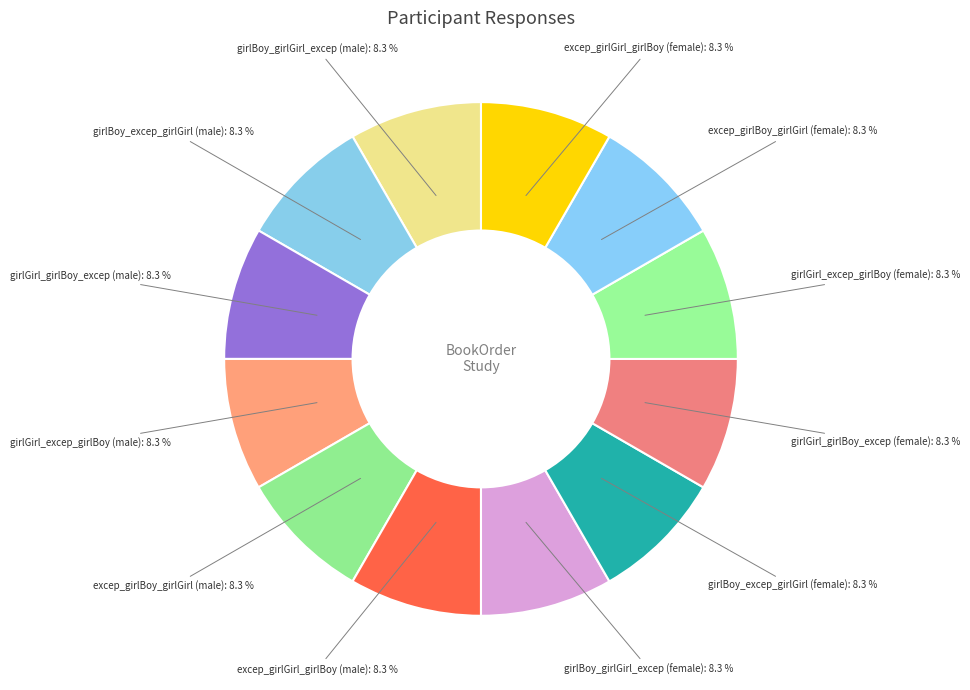

What percentage is NOT represented by girlBoy_girlGirl_excep (female)?

91.7%